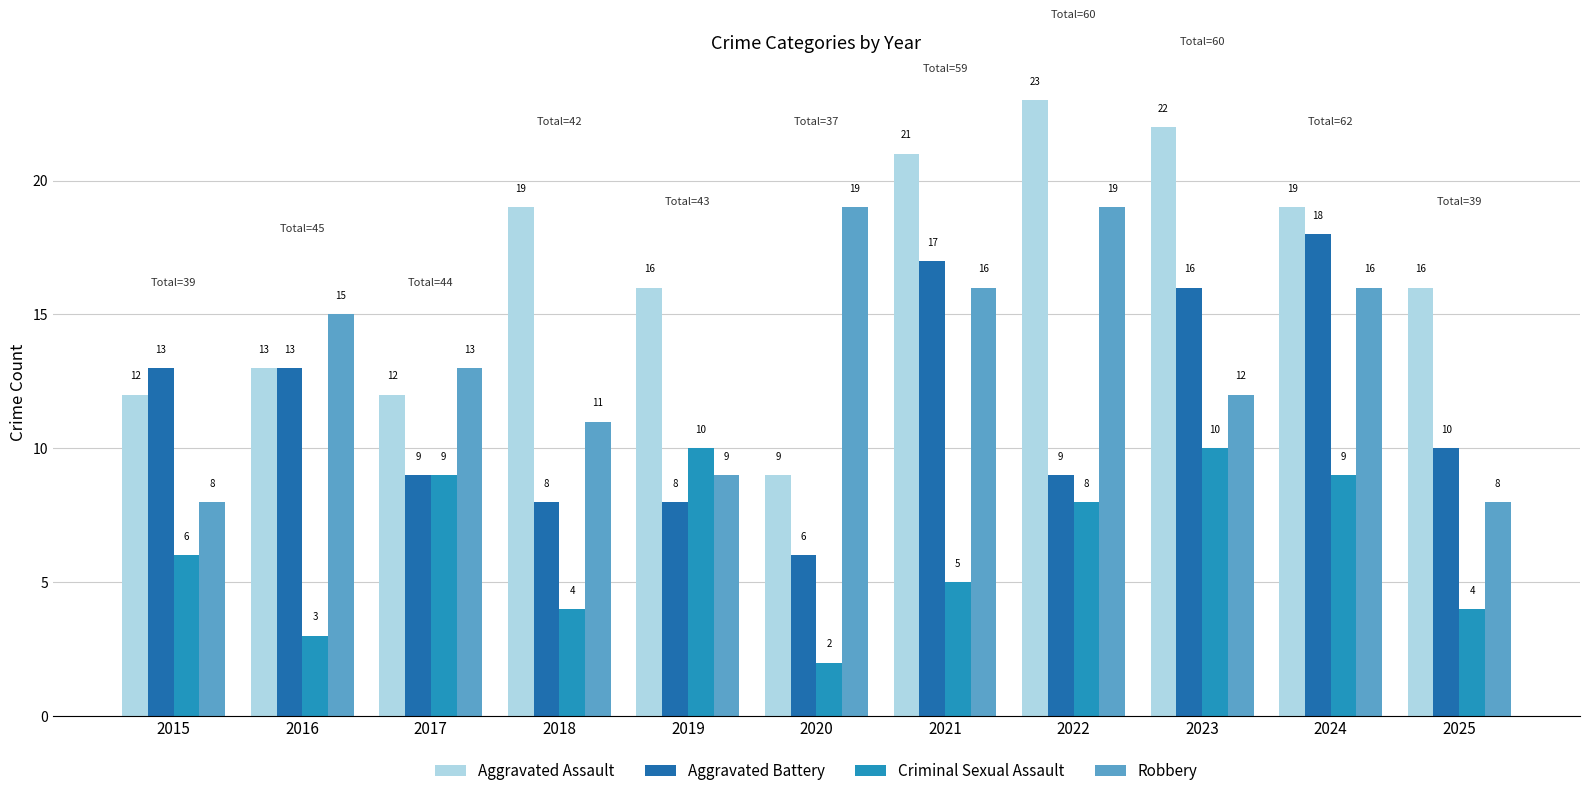

Does the chart contain any negative values?

No